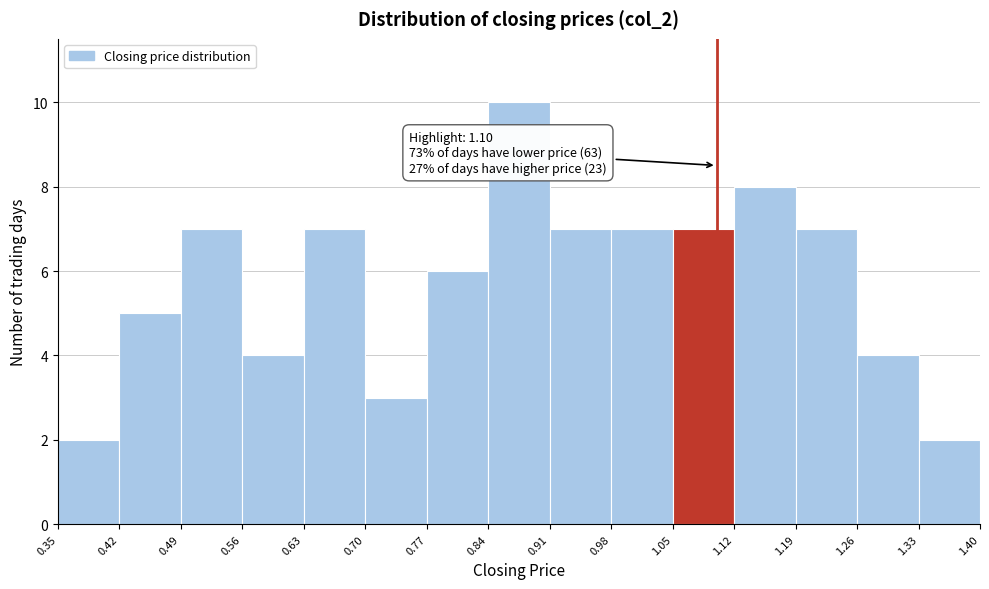

Which range on the x-axis has the tallest bar?

0.84 to 0.91